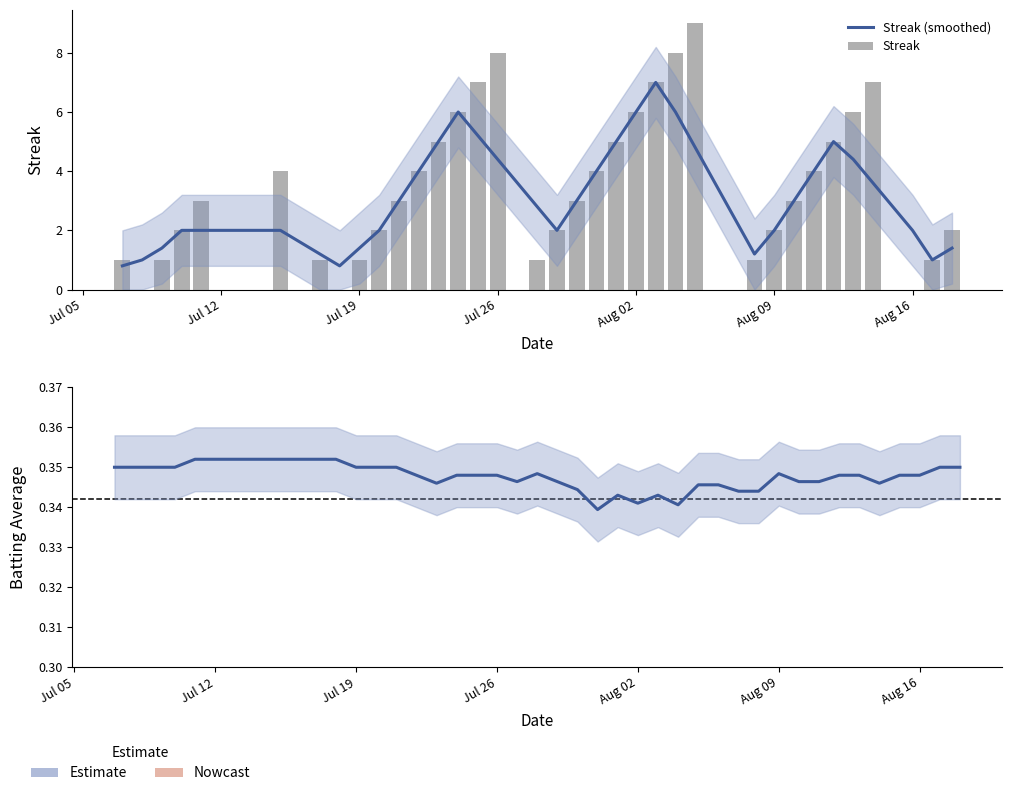

What is the average value of the Streak (smoothed) series?

3.1